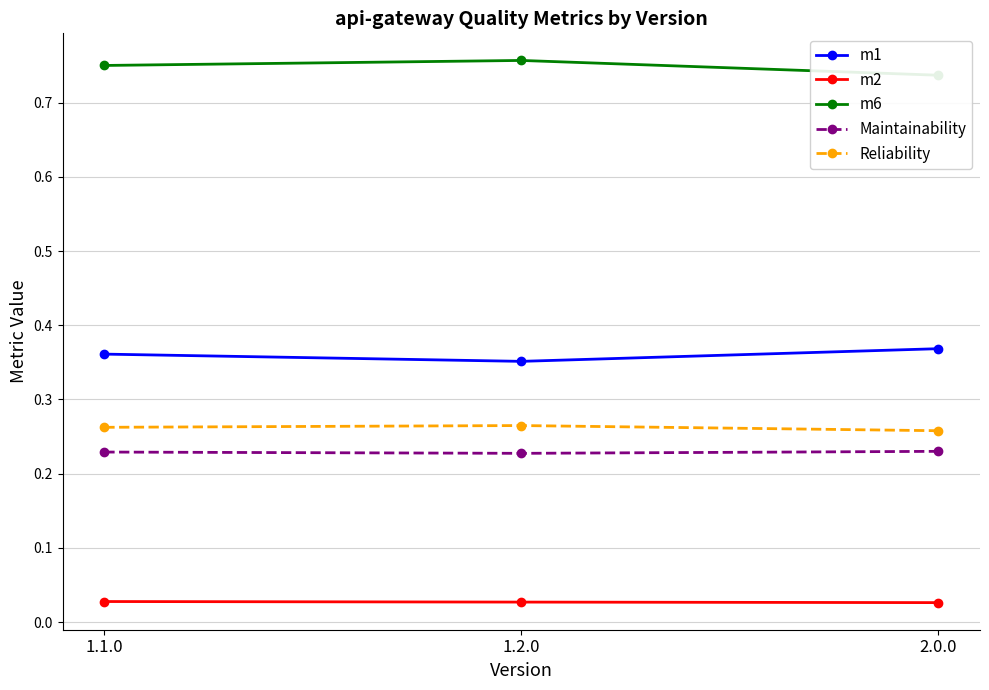

Reading left to right, transcribe all the data shown in this chart.

m1: 0.4	0.4	0.4
m2: 0.0	0.0	0.0
m6: 0.8	0.8	0.7
Maintainability: 0.2	0.2	0.2
Reliability: 0.3	0.3	0.3